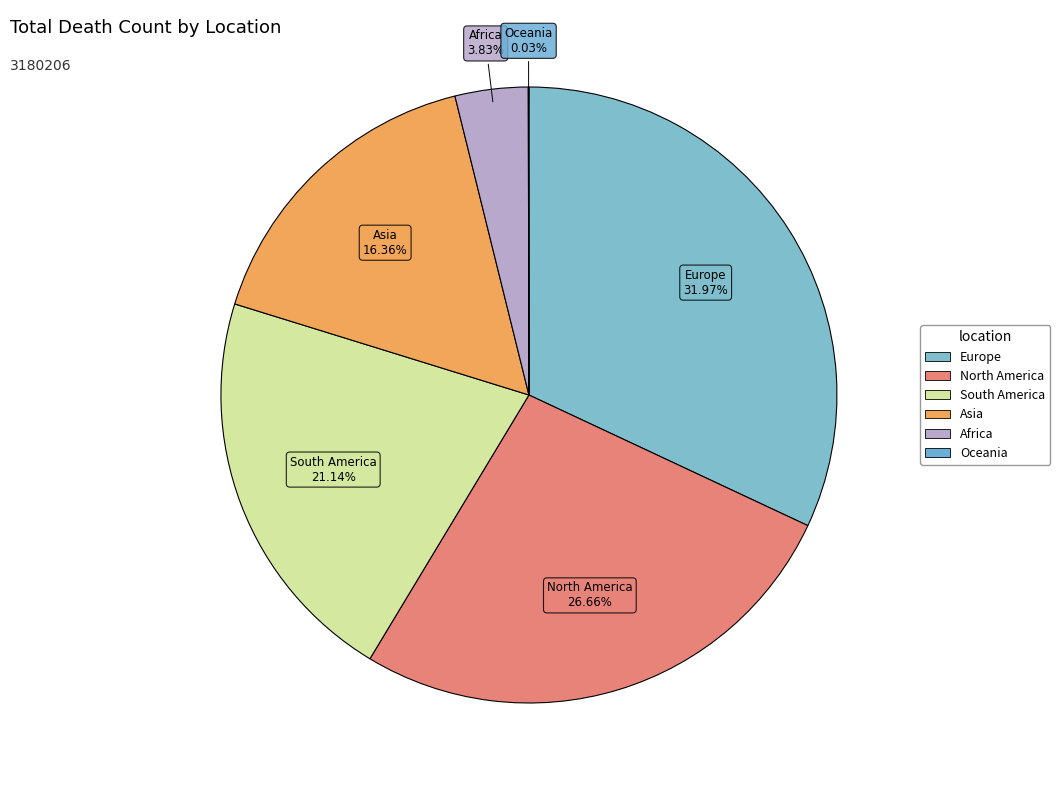

Which category has the biggest portion of the pie?

Europe